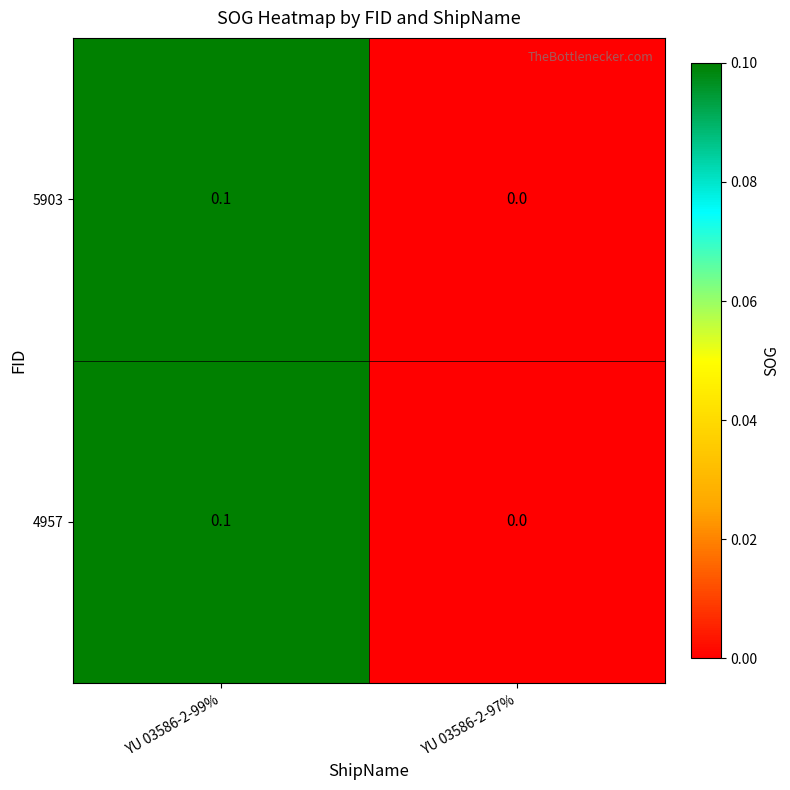

Reading left to right, extract all data points from this chart.

5903: 0.1	0.0
4957: 0.1	0.0